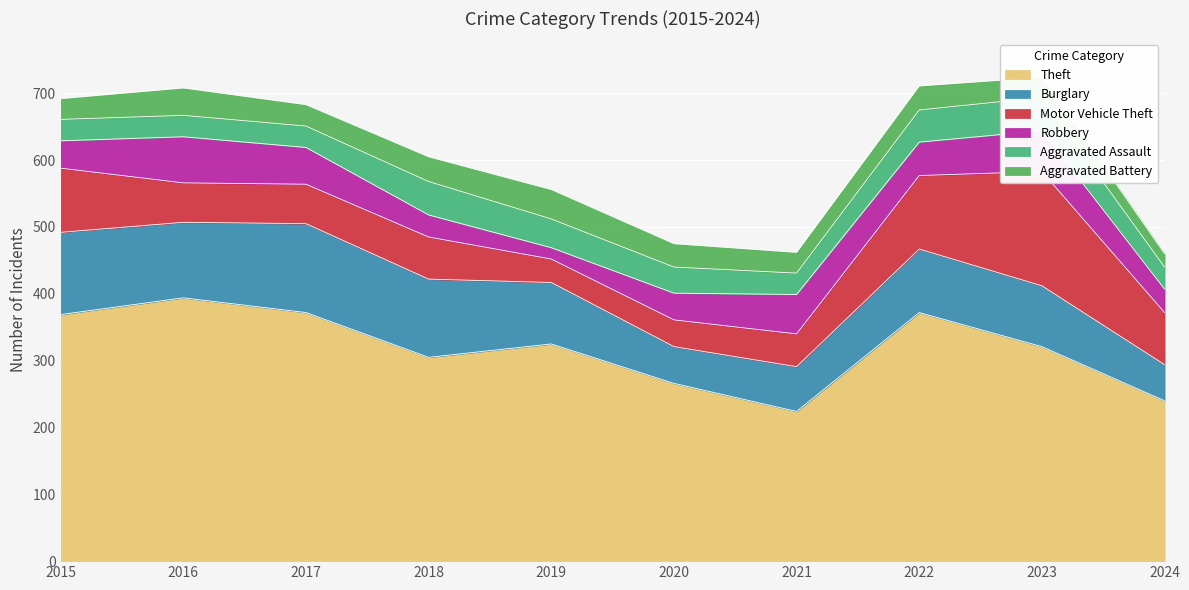

True or false: Motor Vehicle Theft and Theft cross at least once.

False